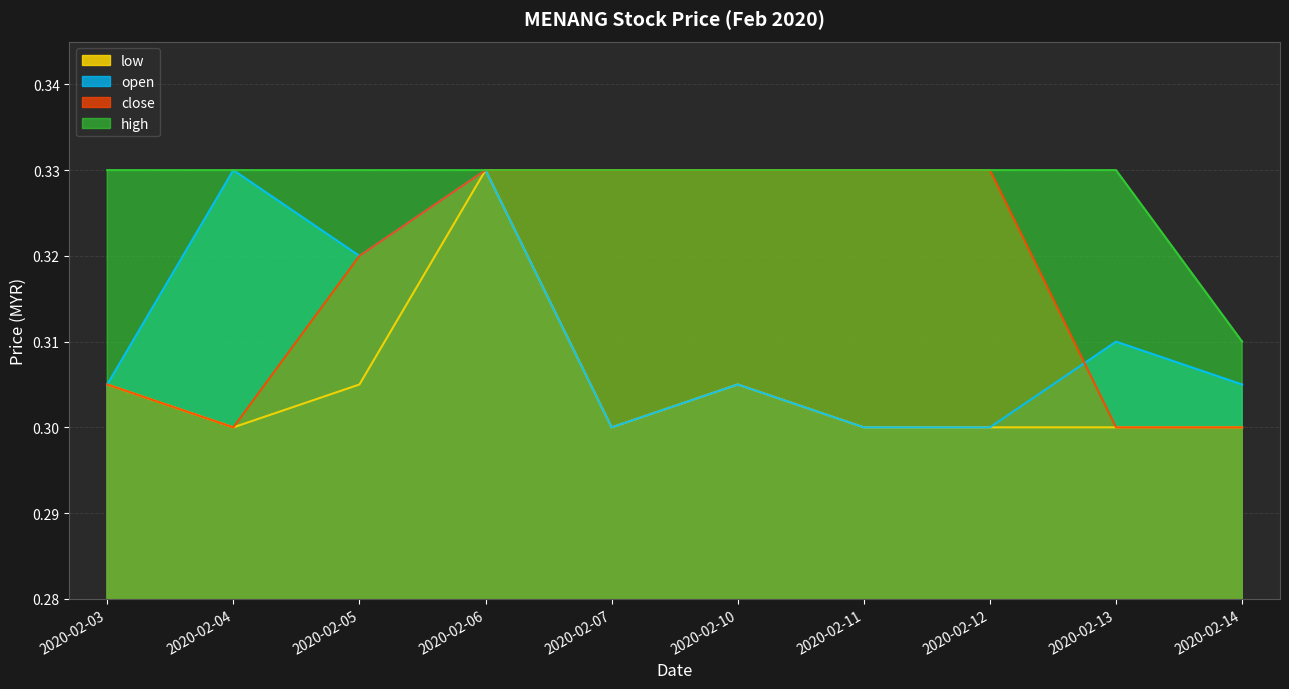

List the series in order of their overall mean, lowest first.

low, open, close, high